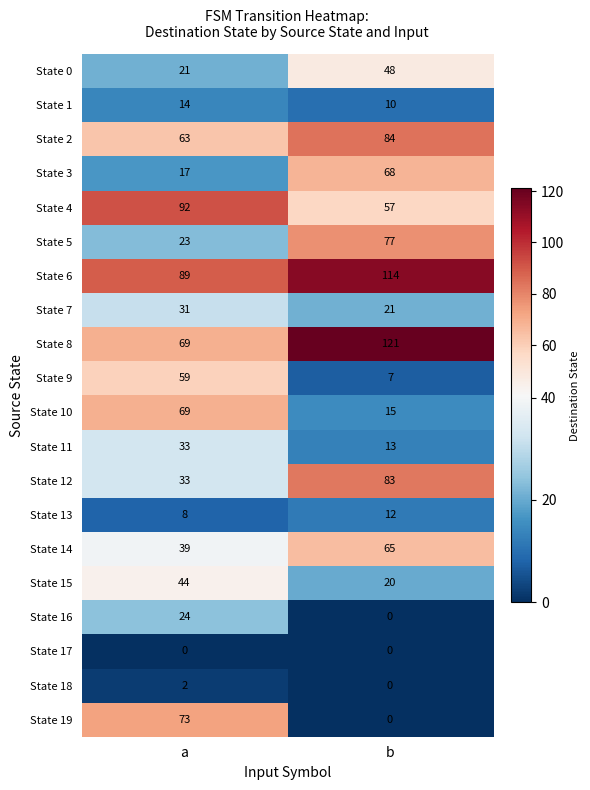

At which category is the sum across all series the highest?

b